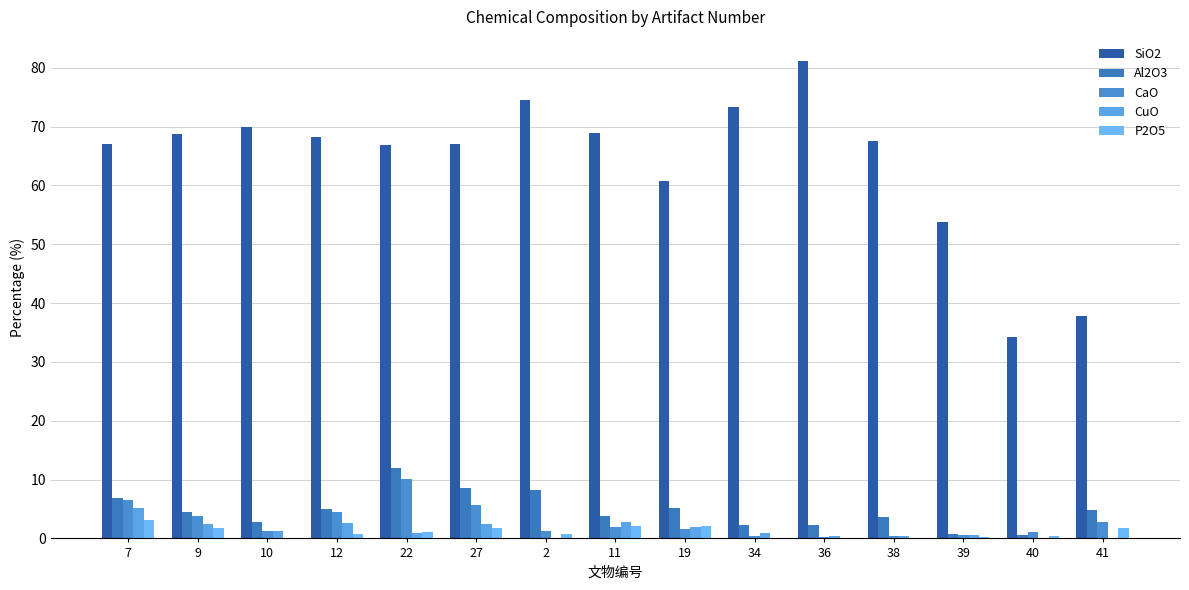

What is the approximate value of Al2O3 at 34?

2.3